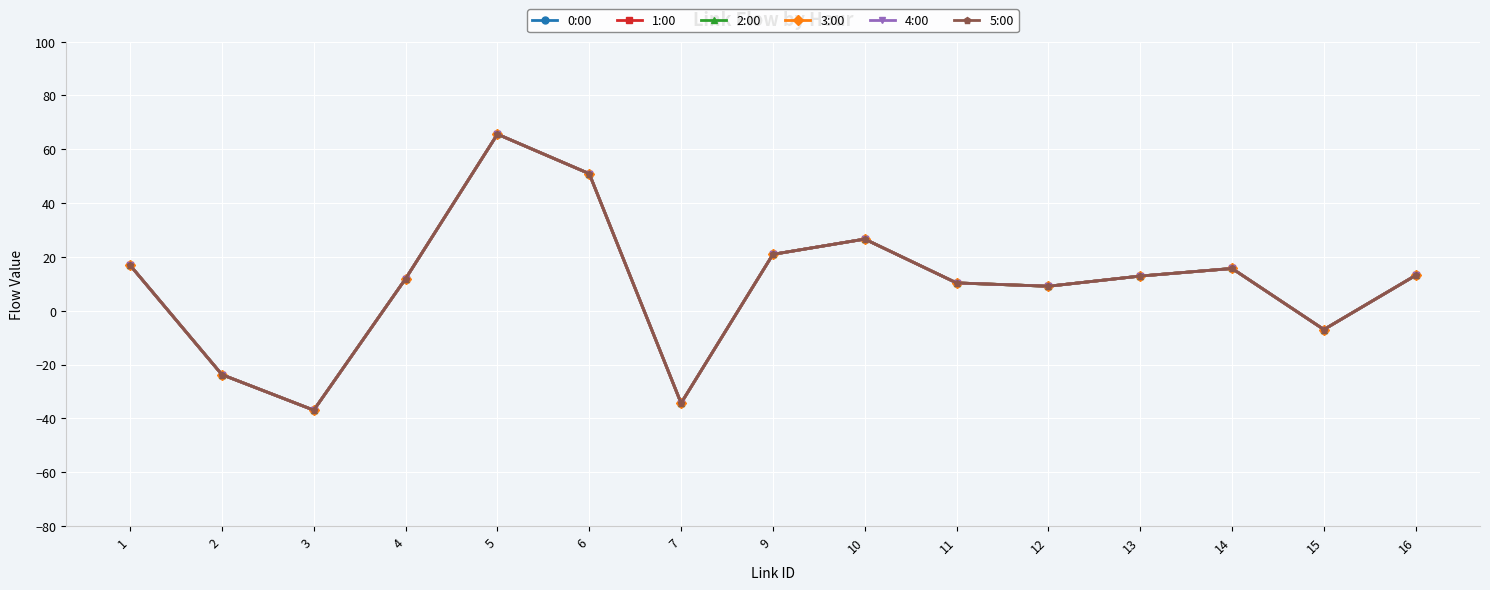

Reading left to right, transcribe all the data shown in this chart.

0:00: 1=16.9	2=-23.7	3=-36.9	4=11.9	5=65.6	6=50.9	7=-34.3	9=21.0	10=26.6	11=10.3	12=9.1	13=12.9	14=15.7	15=-7.0	16=13.2
1:00: 1=16.9	2=-23.7	3=-36.9	4=11.9	5=65.6	6=50.9	7=-34.3	9=21.0	10=26.6	11=10.3	12=9.1	13=12.9	14=15.7	15=-7.0	16=13.2
2:00: 1=16.9	2=-23.7	3=-36.9	4=11.9	5=65.6	6=50.9	7=-34.3	9=21.0	10=26.6	11=10.3	12=9.1	13=12.9	14=15.7	15=-7.0	16=13.2
3:00: 1=16.9	2=-23.7	3=-36.9	4=11.9	5=65.6	6=50.9	7=-34.3	9=21.0	10=26.6	11=10.3	12=9.1	13=12.9	14=15.7	15=-7.0	16=13.2
4:00: 1=16.9	2=-23.7	3=-36.9	4=11.9	5=65.6	6=50.9	7=-34.3	9=21.0	10=26.6	11=10.3	12=9.1	13=12.9	14=15.7	15=-7.0	16=13.2
5:00: 1=16.9	2=-23.7	3=-36.9	4=11.9	5=65.6	6=50.9	7=-34.3	9=21.0	10=26.6	11=10.3	12=9.1	13=12.9	14=15.7	15=-7.0	16=13.2